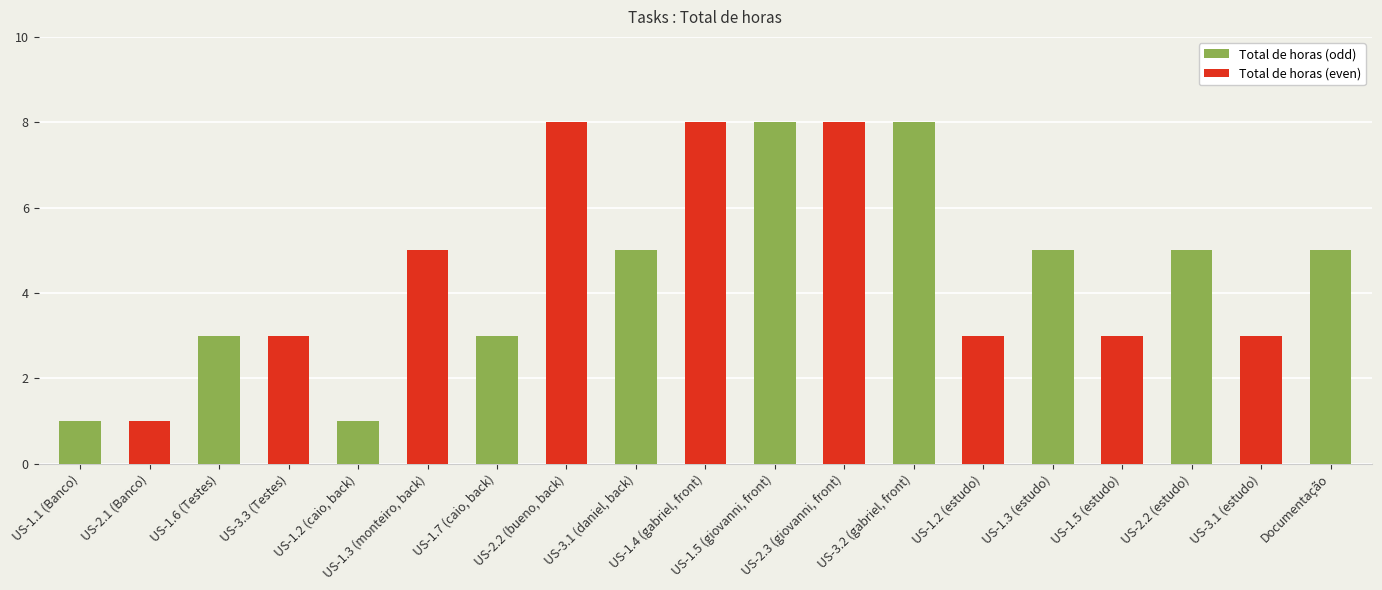

What is the average value?

5